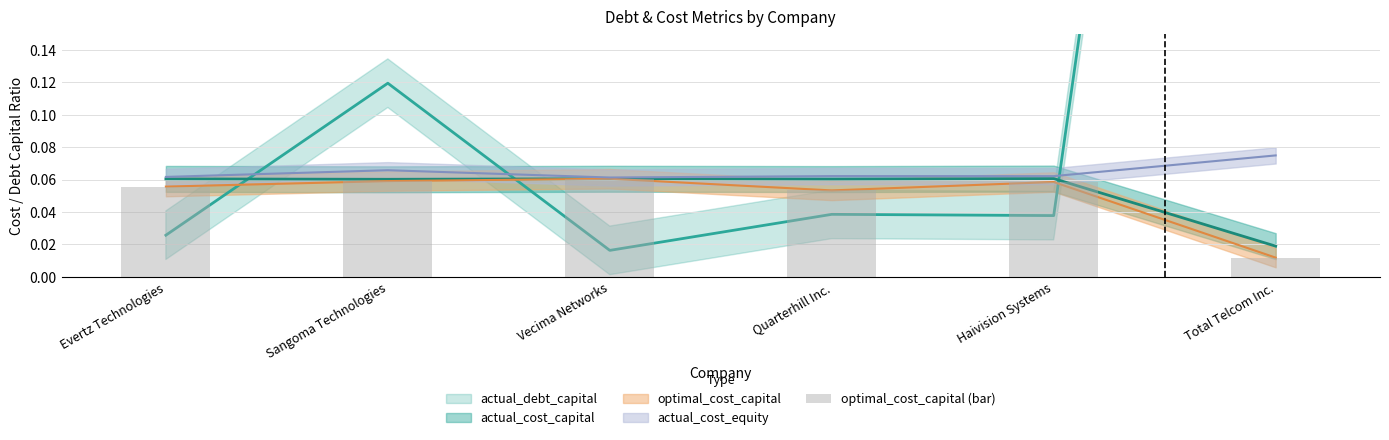

The value at Haivision Systems is 0.1. True or false?

False